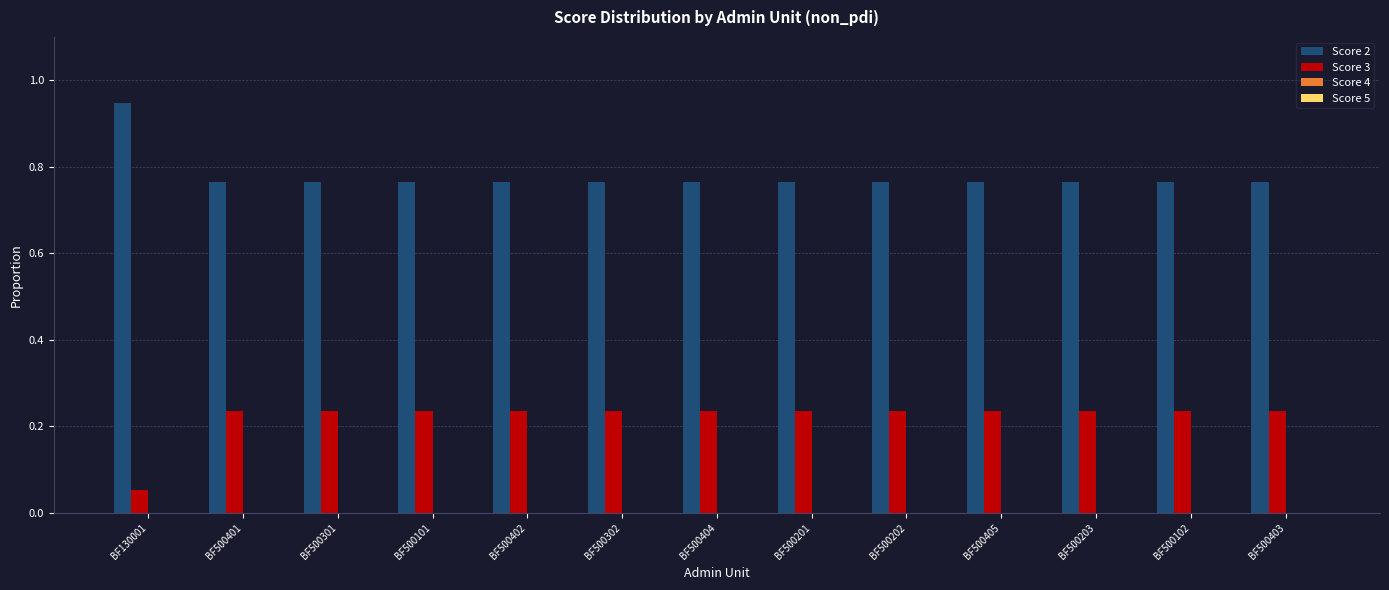

How many groups of bars are there?

13